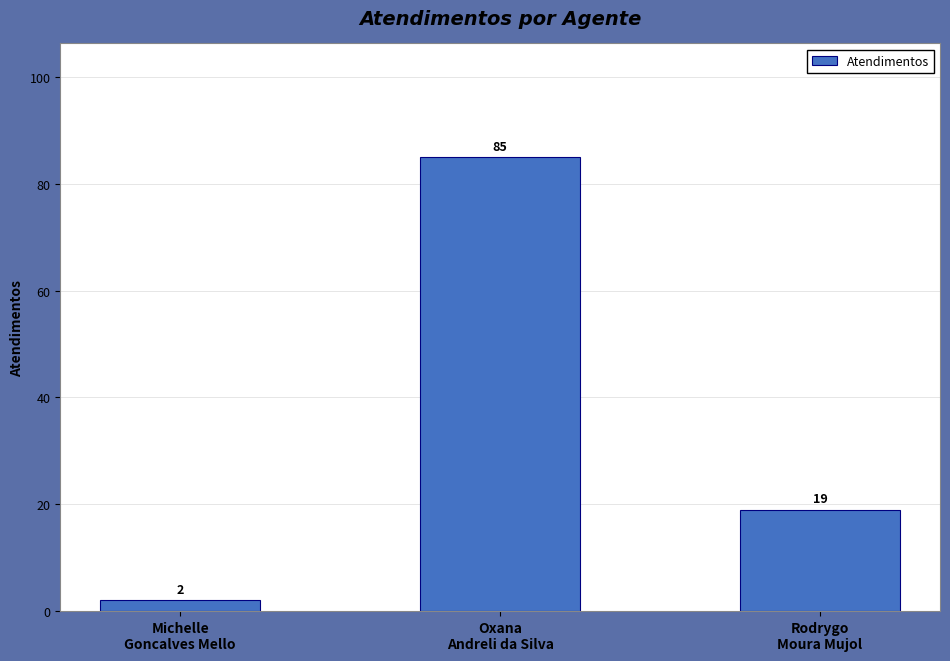

At which label does the data first exceed 19?

Oxana
Andreli da Silva